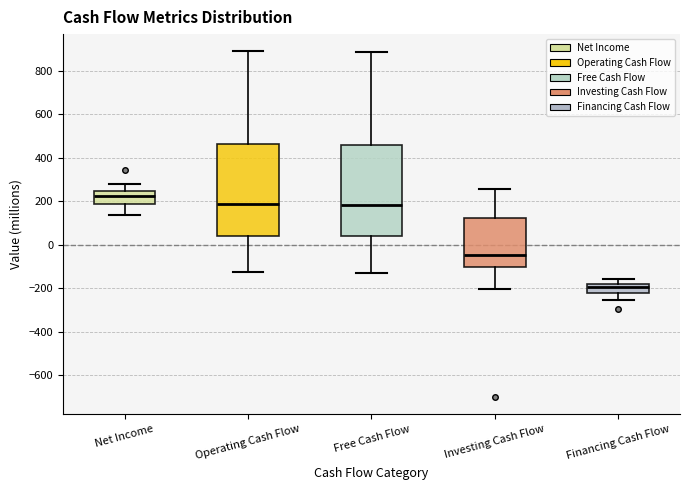

Where does the upper whisker of the box for Financing Cash Flow end on the y-axis? The values are not printed on the chart, so give them approximately, as read against the axis.

-160